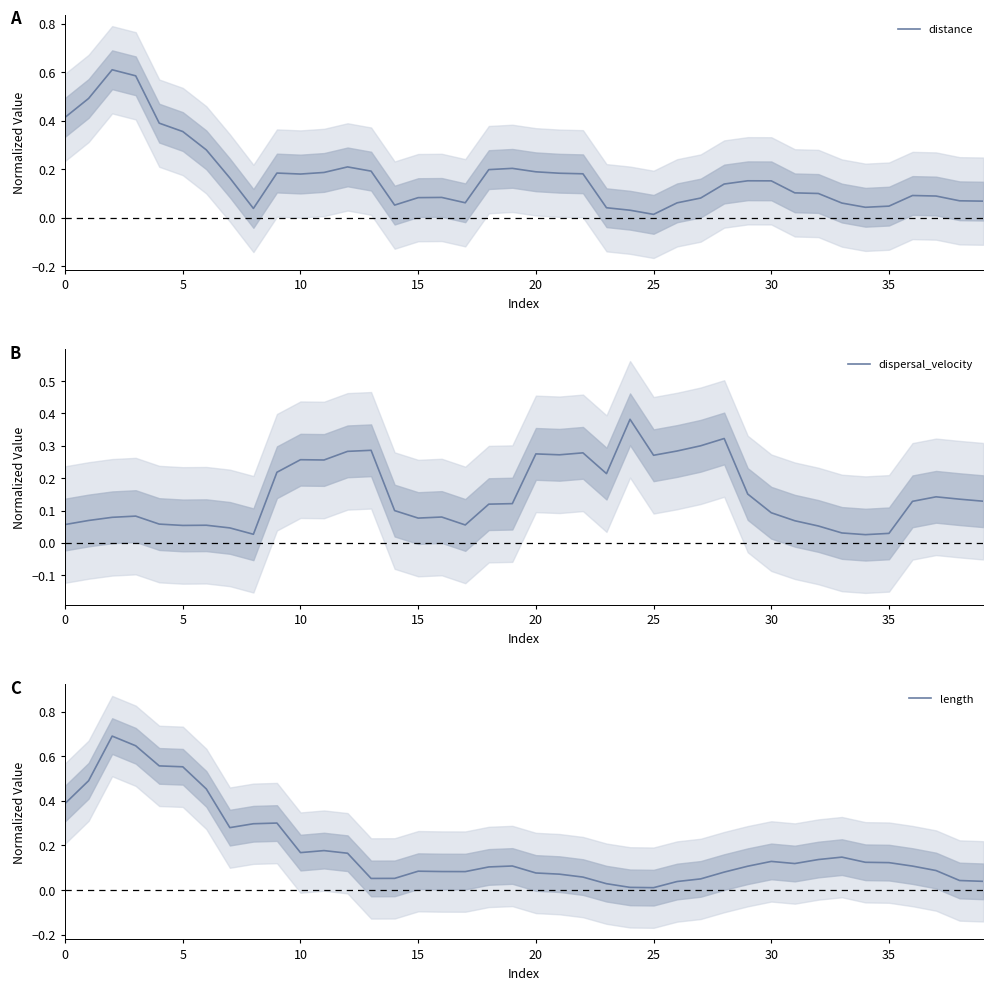

What is the label of the 5th point from the right?

35